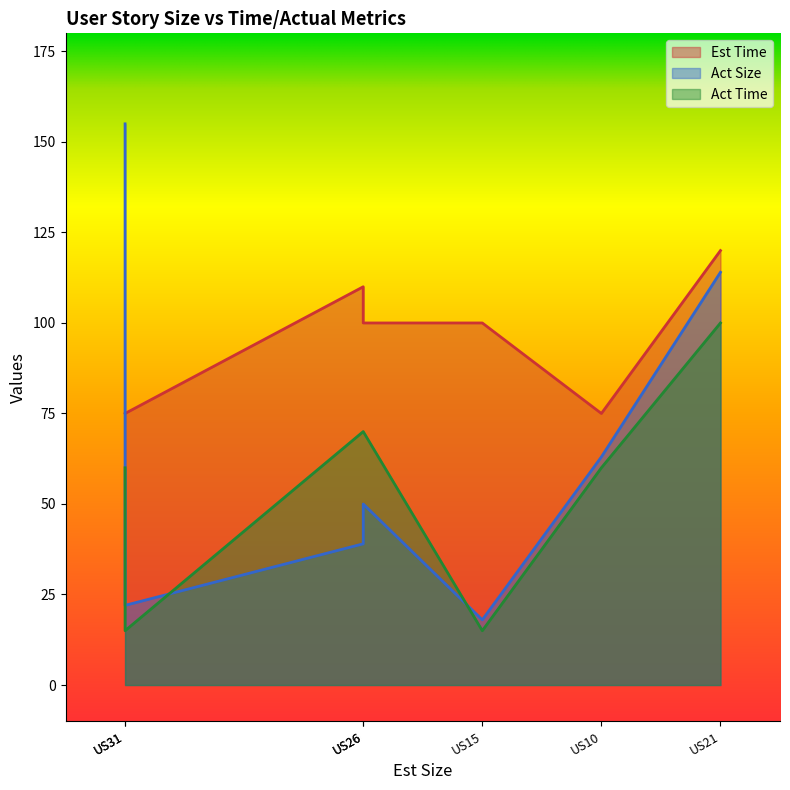

How many Est Time values are between 75 and 110?

6